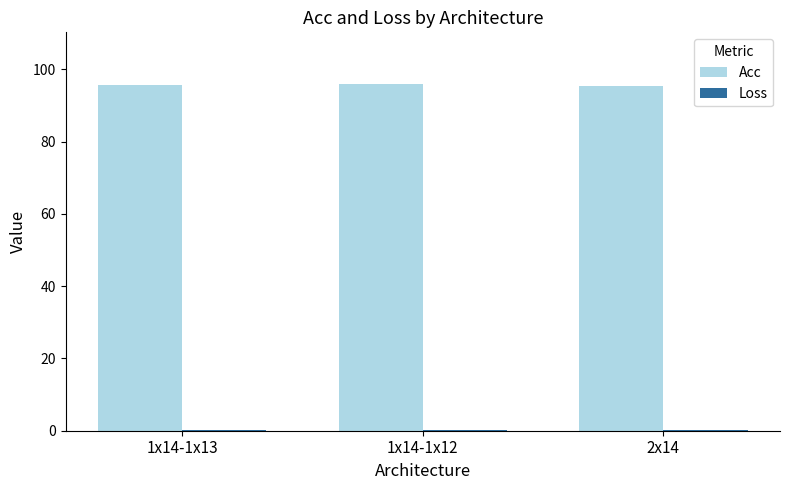

Which series has the largest total across all categories?

Acc